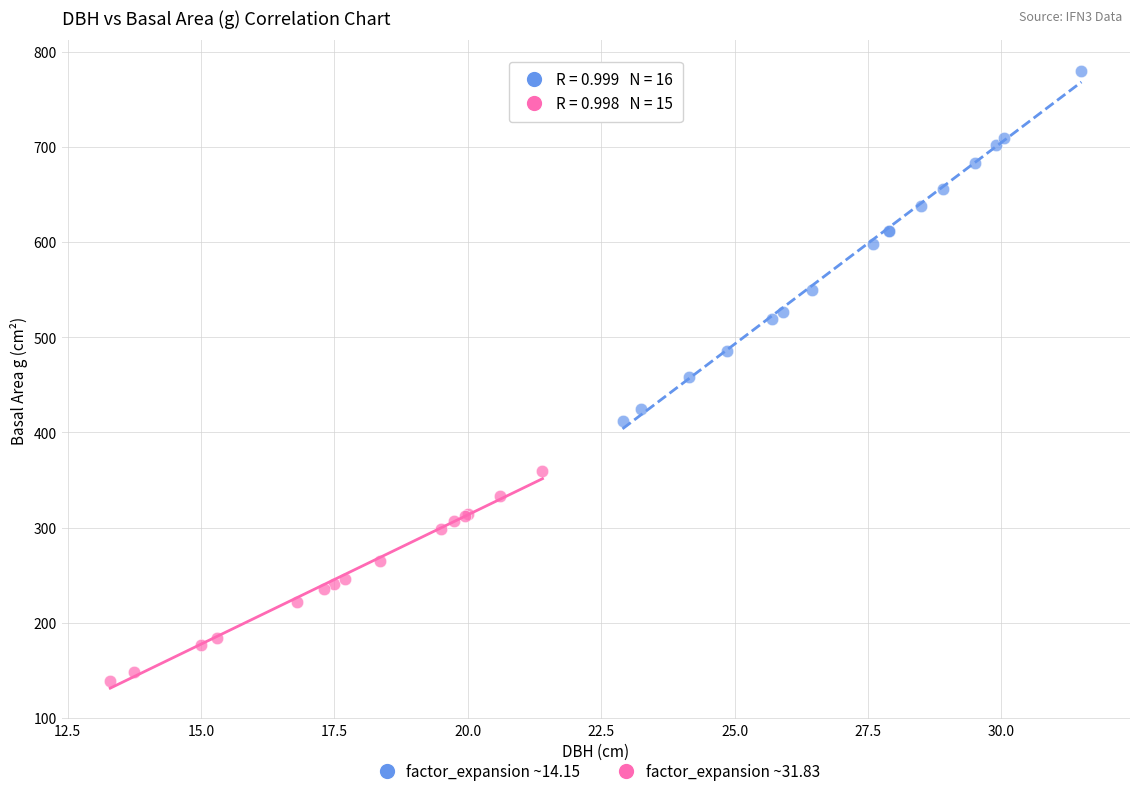

Which series contains the highest Y value?

factor_expansion ~14.15